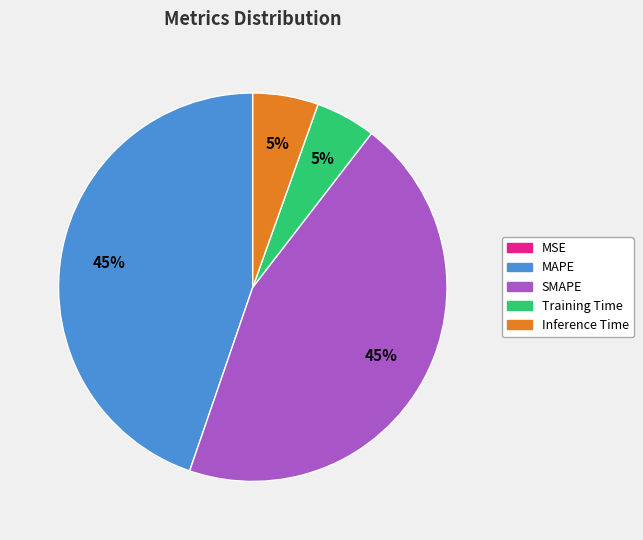

Is there any slice that represents more than half of the pie?

No